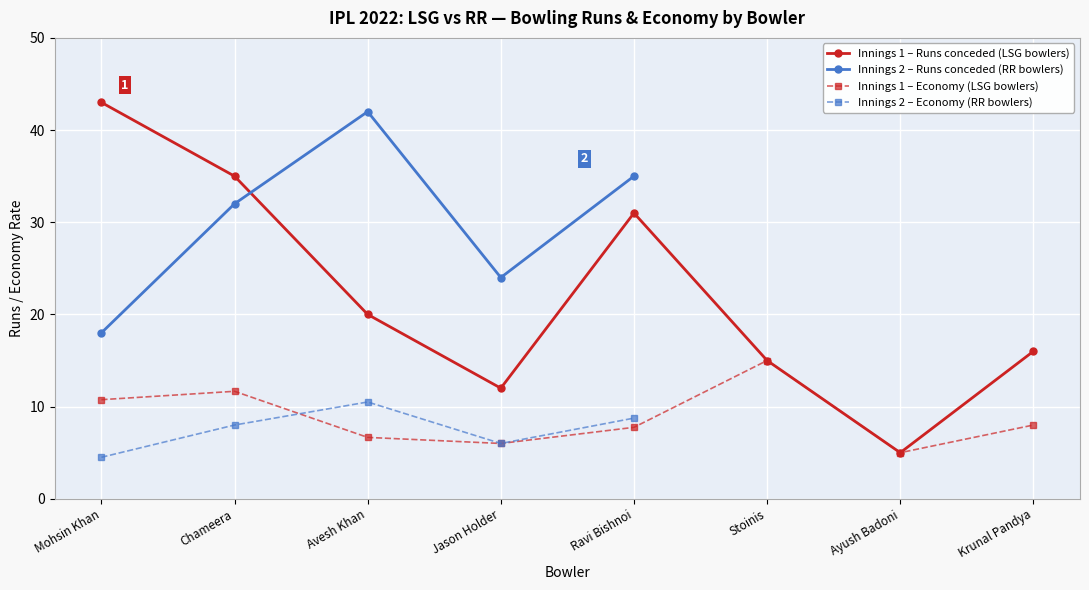

What is the label of the 5th point from the left?

Ravi Bishnoi